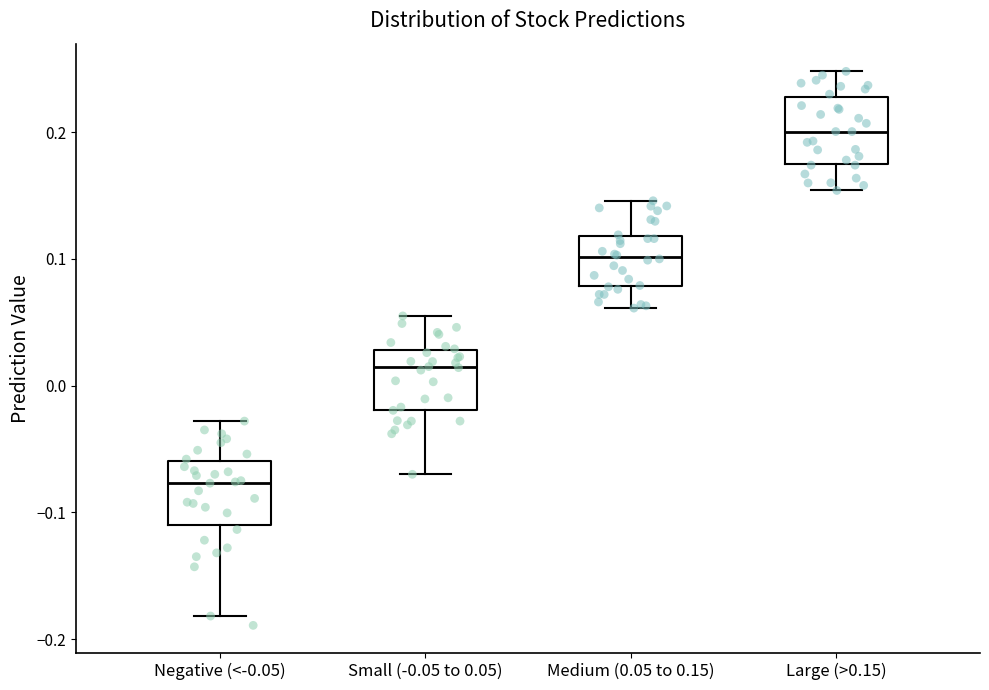

Which box has the highest median line?

Large (>0.15)